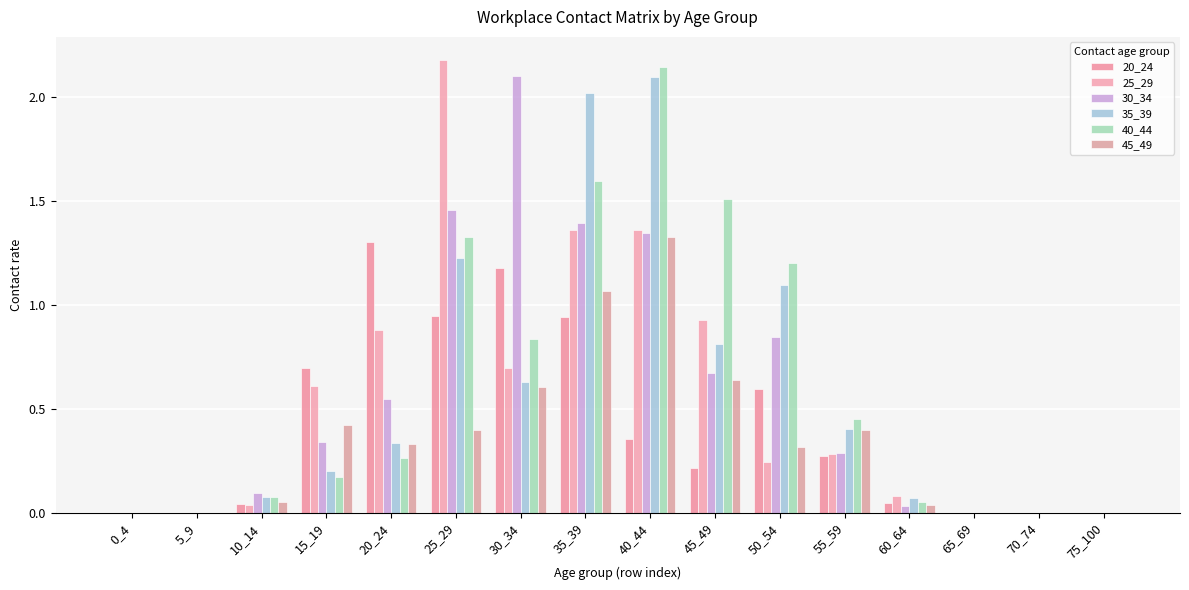

At how many categories does at least one series exceed 0?

11